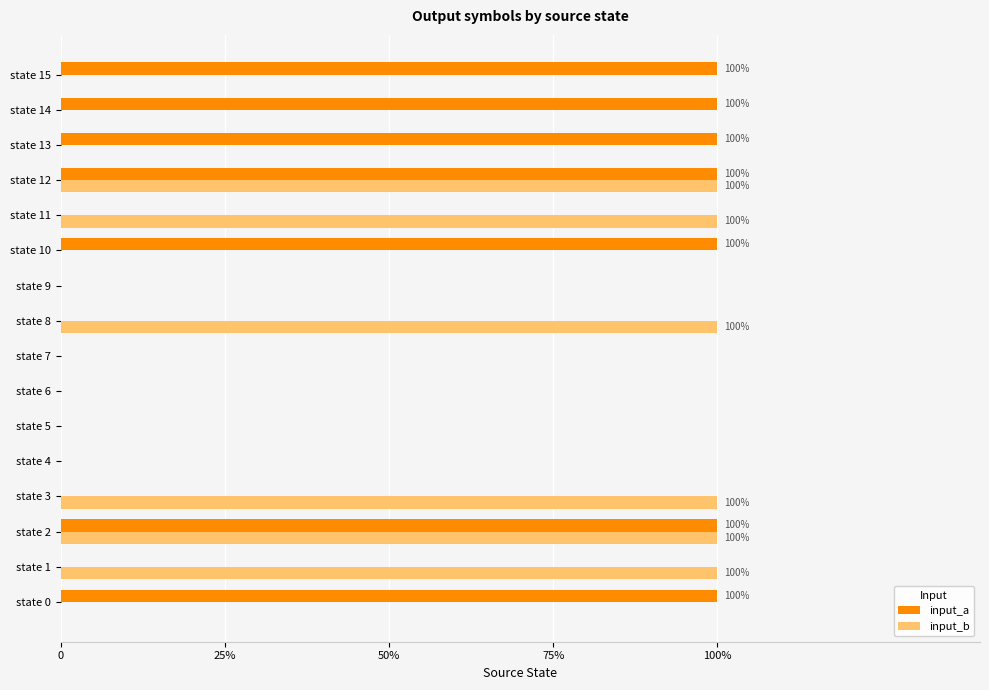

What are all the series names shown in the legend?

input_a, input_b